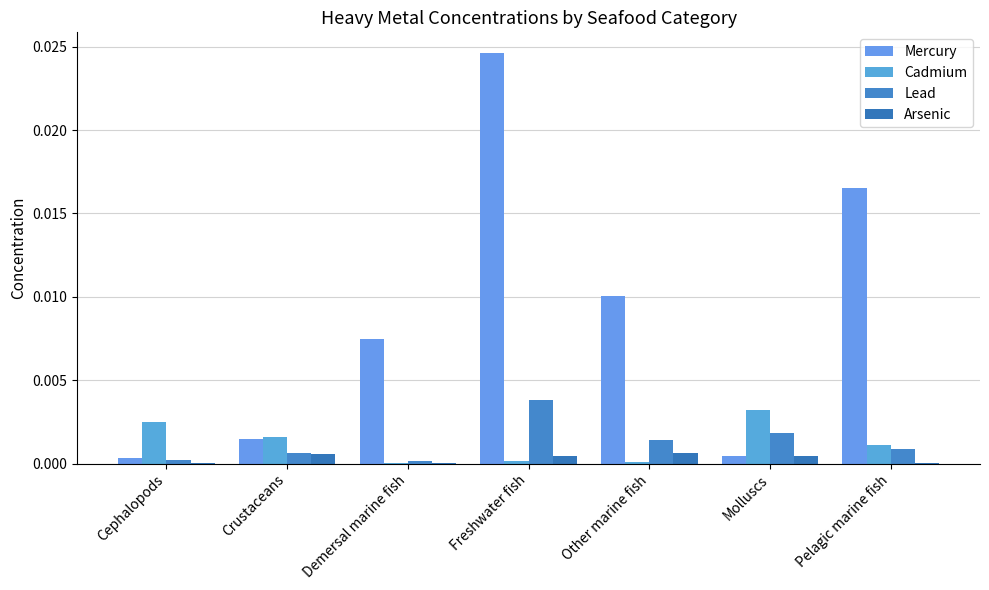

The Arsenic series shows 0.0 at Molluscs. True or false?

True